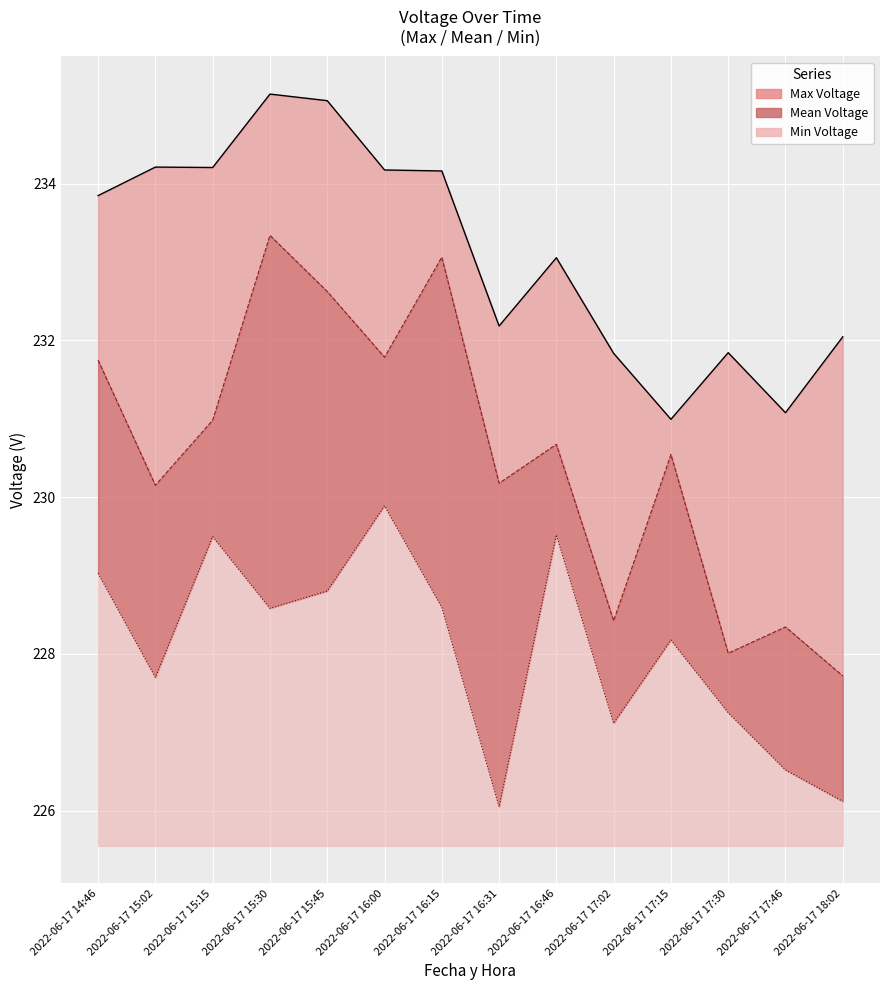

Which series has the largest total across all categories?

Max Voltage